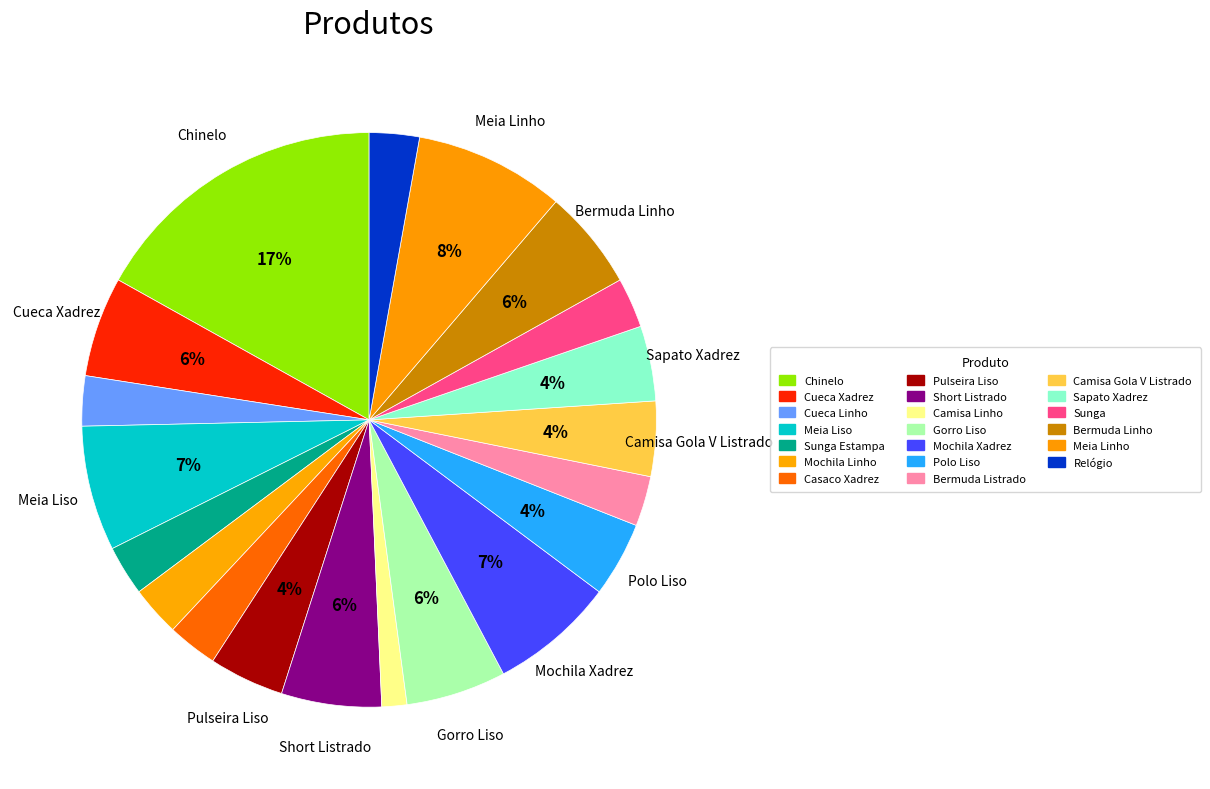

How many slices are in this pie chart?

20